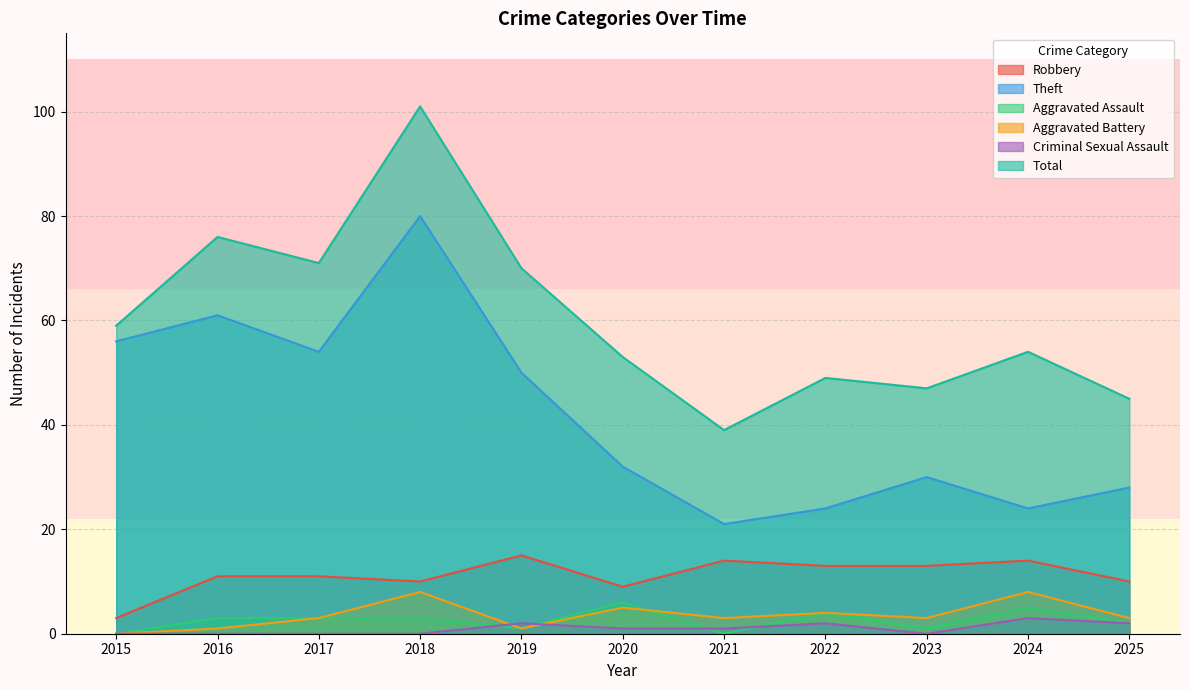

In Robbery, how many points are higher than both neighbors (excluding endpoints)?

3